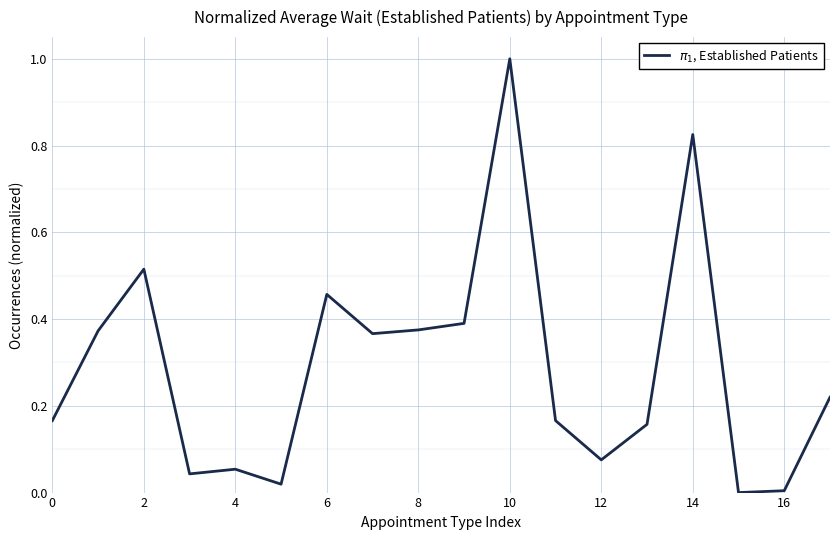

What is the difference between the maximum and minimum values?

1.0